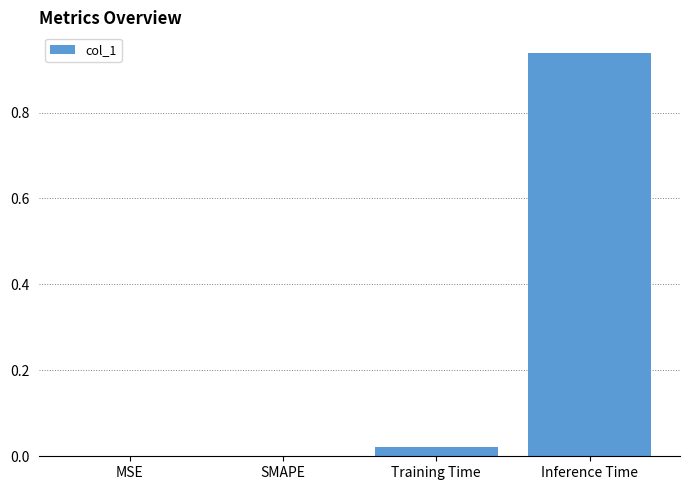

True or false: the data shows 0.0 at Training Time.

True